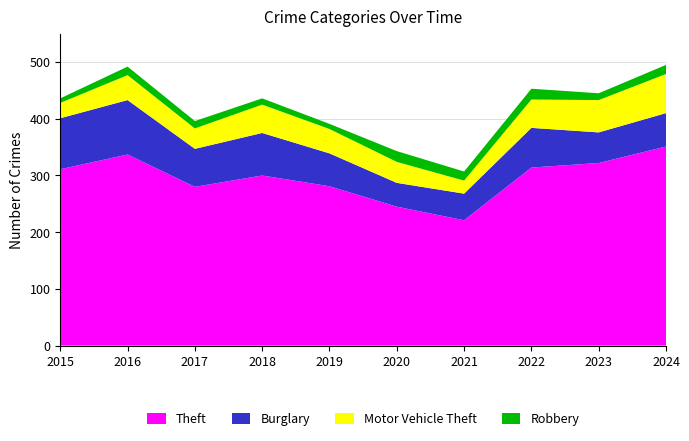

Reading right to left, transcribe all the data shown in this chart.

Theft: 351	322	314	221	245	281	300	280	337	311
Burglary: 59	54	70	47	42	58	75	67	96	90
Motor Vehicle Theft: 69	57	50	23	37	43	50	36	44	27
Robbery: 16	12	19	16	19	9	11	13	15	8